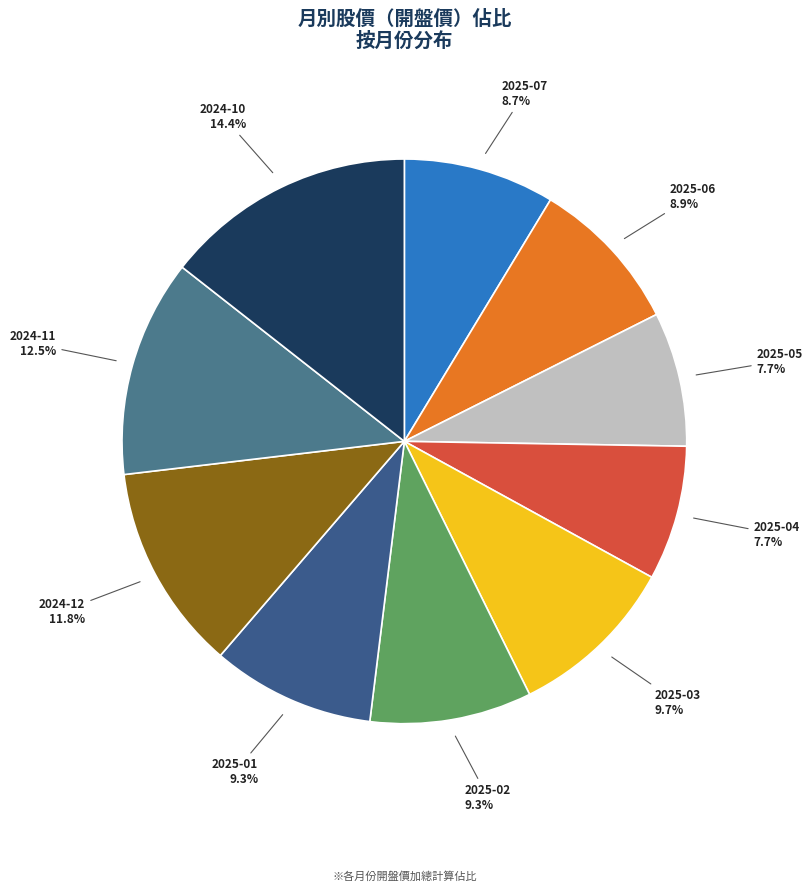

How many slices are in this pie chart?

10